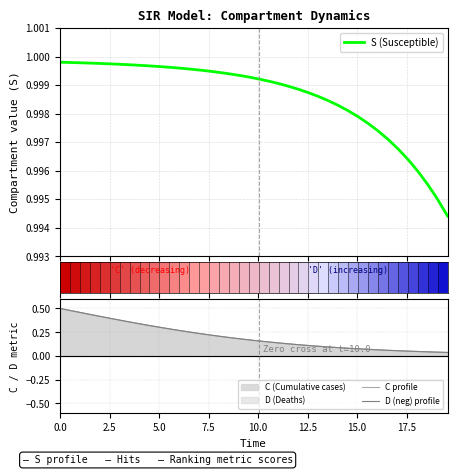

At how many categories does at least one series exceed 0?

40